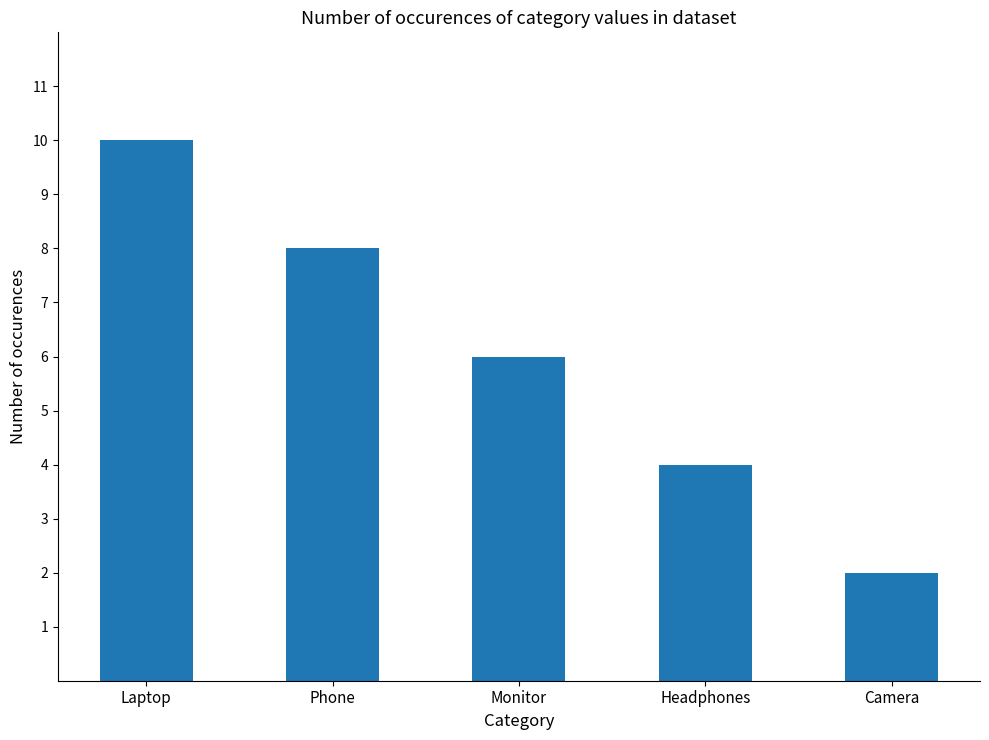

What is the value of the 1st bar from the left?

10